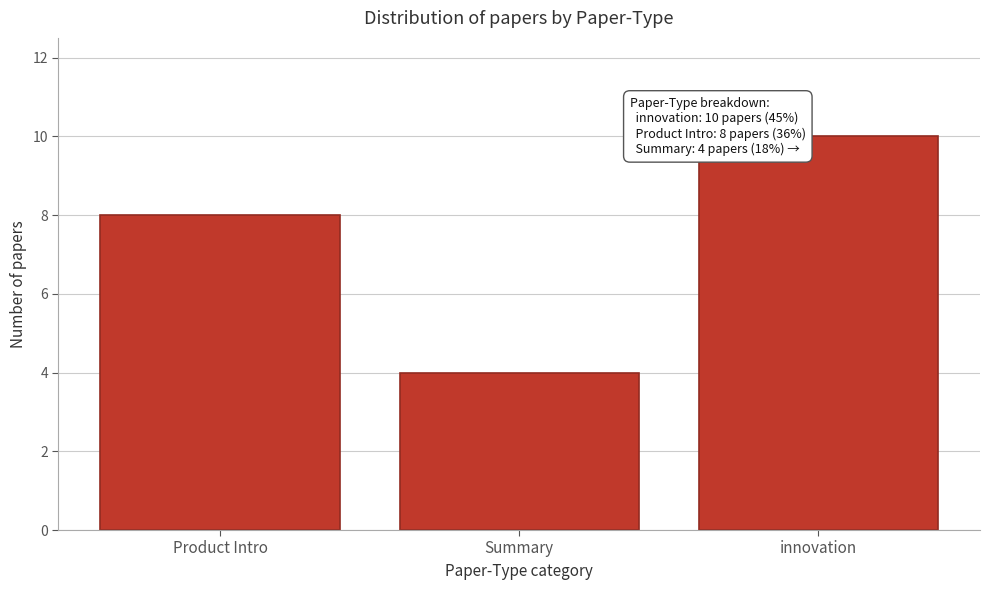

Reading right to left, extract all data points from this chart.

10	4	8